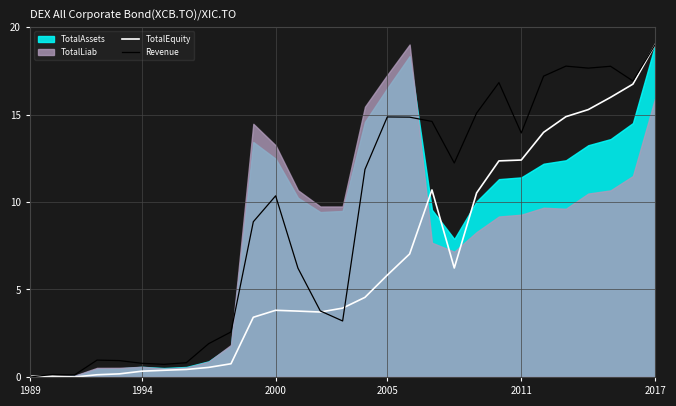

True or false: TotalEquity has a value of 0.7 at 7.

False